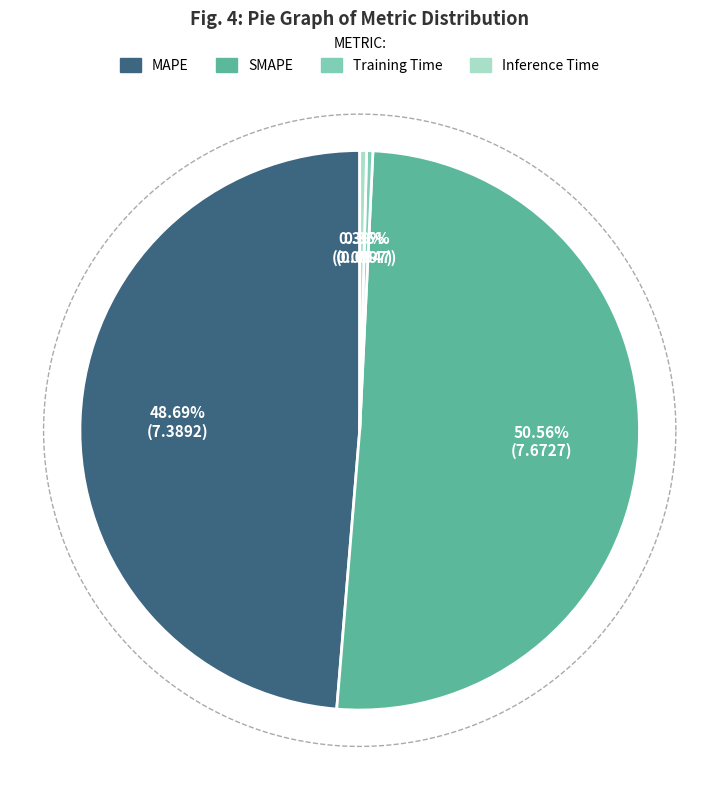

To the nearest percent, what is the combined percentage of MAPE and Training Time?

49%